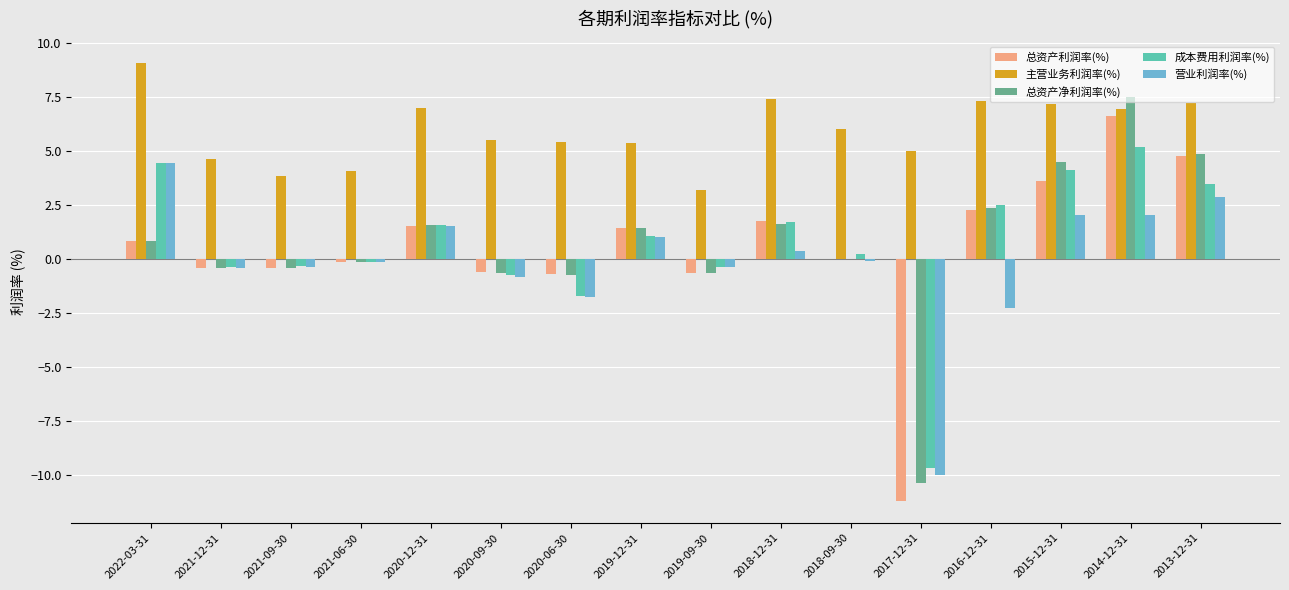

At which label does 总资产利润率(%) reach its peak?

2014-12-31